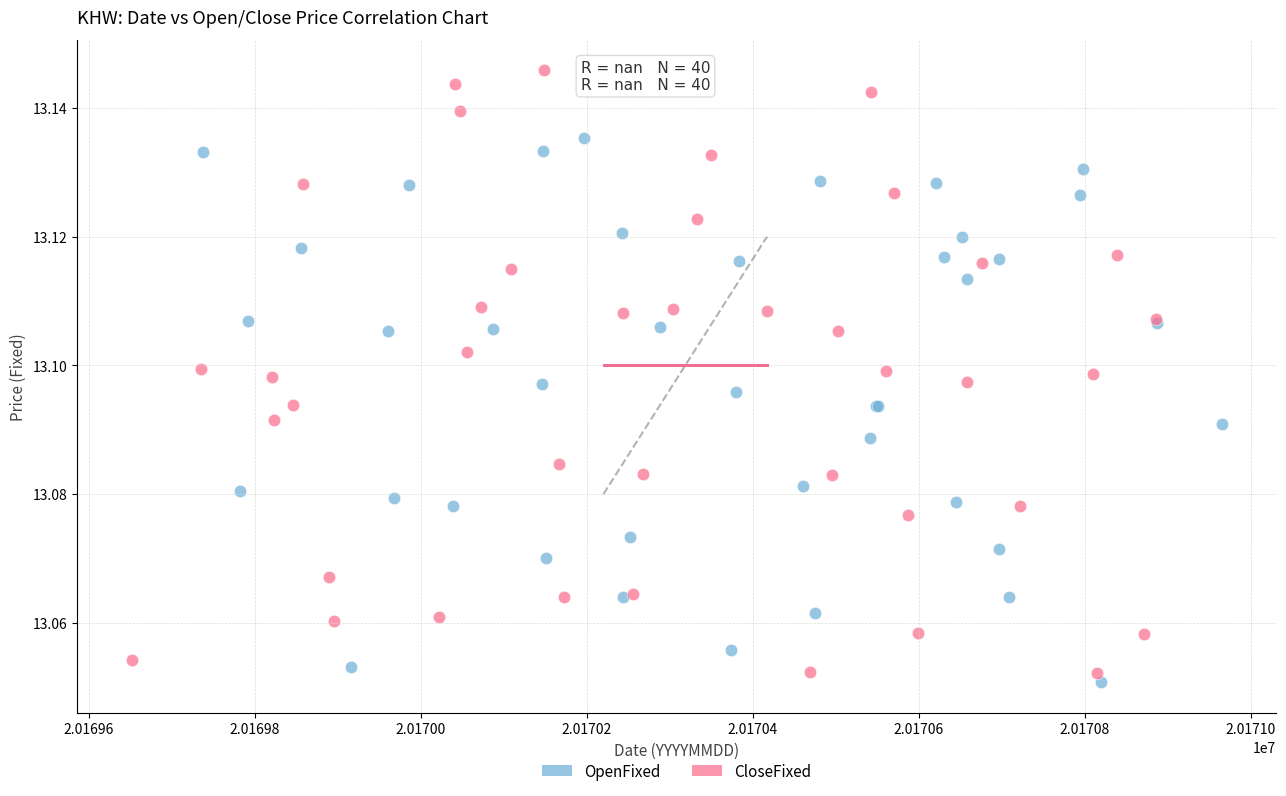

Which series has the widest spread of Y values?

CloseFixed